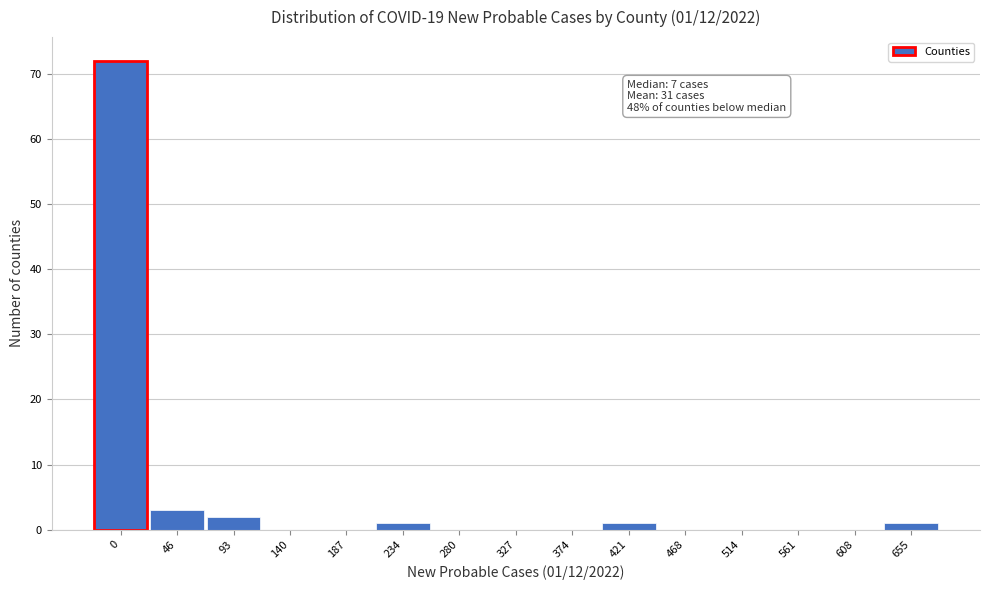

Reading left to right, extract all data points from this chart.

0=72	46=3	93=2	140=0	187=0	234=1	280=0	327=0	374=0	421=1	468=0	514=0	561=0	608=0	655=1